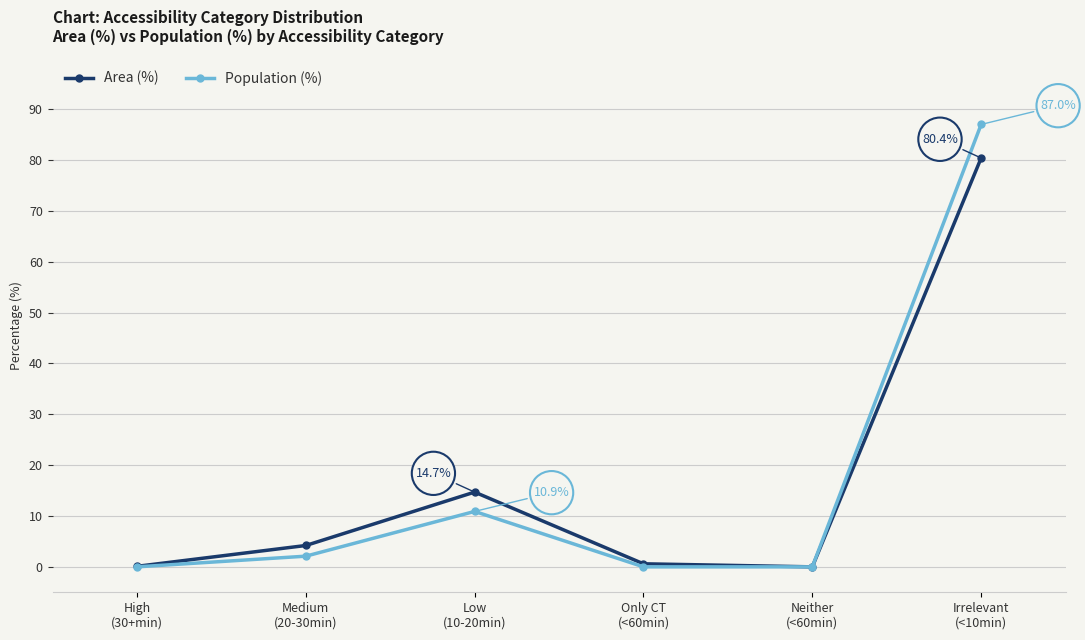

What are all the series names shown in the legend?

Area (%), Population (%)